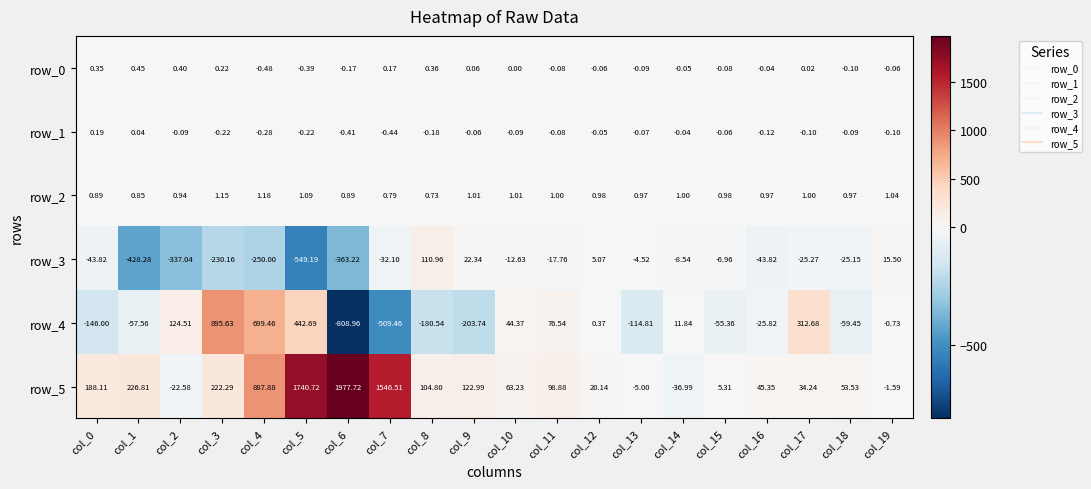

How many series are shown in this chart?

6